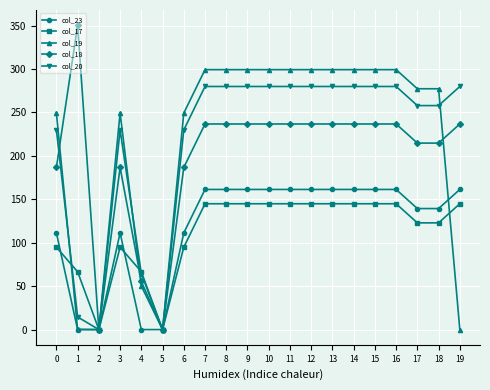

Between which two adjacent categories do col_19 and col_20 first intersect?

0 and 1